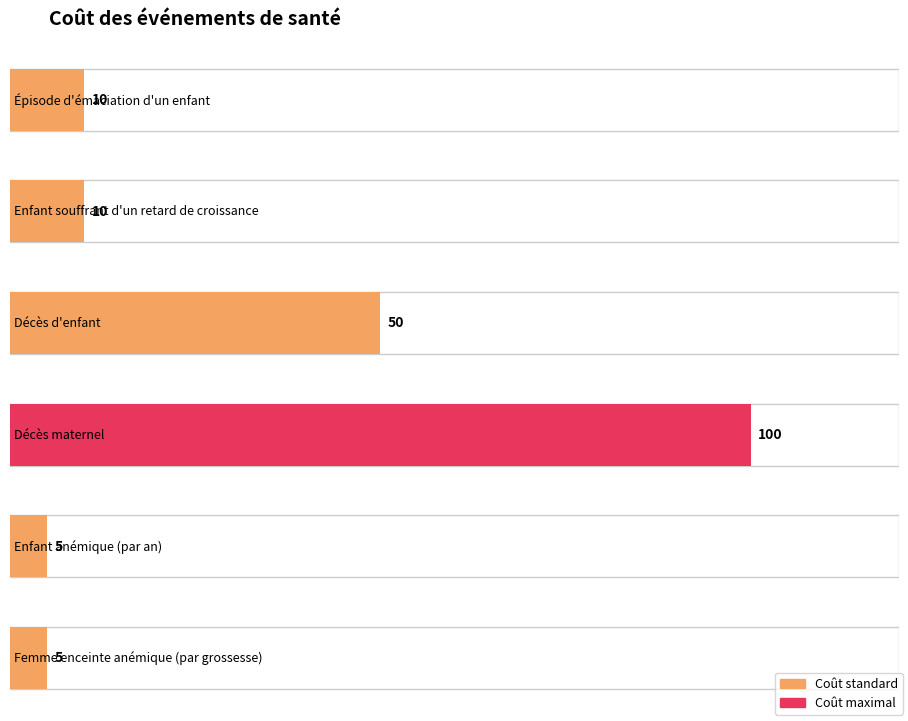

What is the ratio of the value at Enfant anémique
(par an) to the value at Décès maternel?

0.1